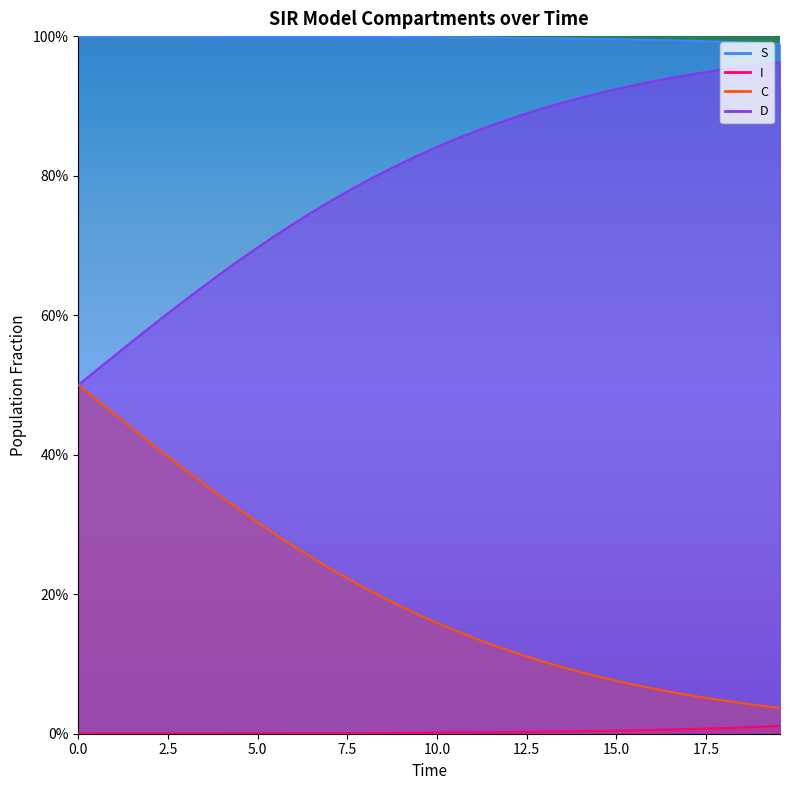

At how many categories does at least one series exceed 0?

40